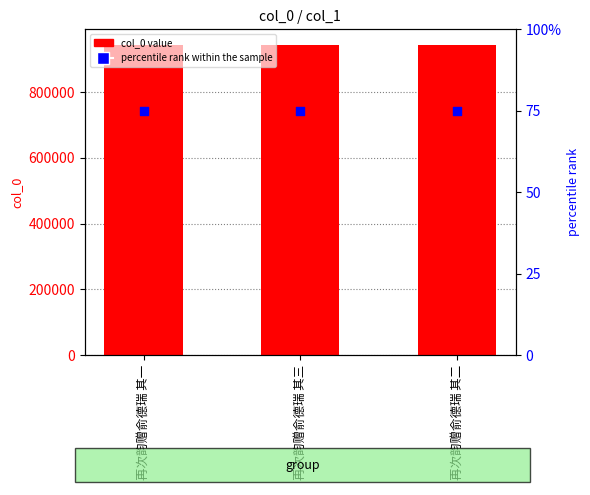

At which category is the sum across all series the highest?

再次韵赠俞德瑞 其二